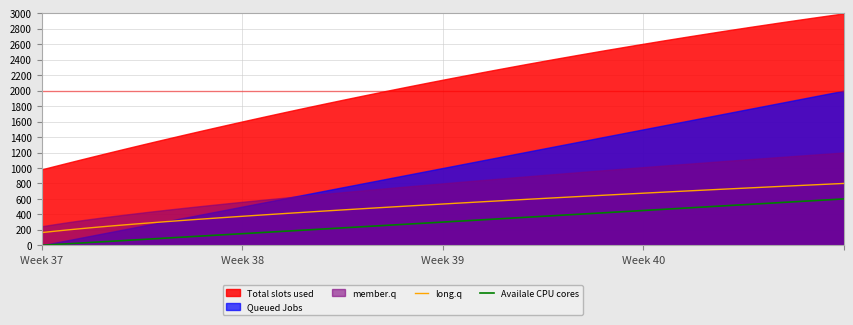

What is the maximum value for Availale CPU cores?

600.0